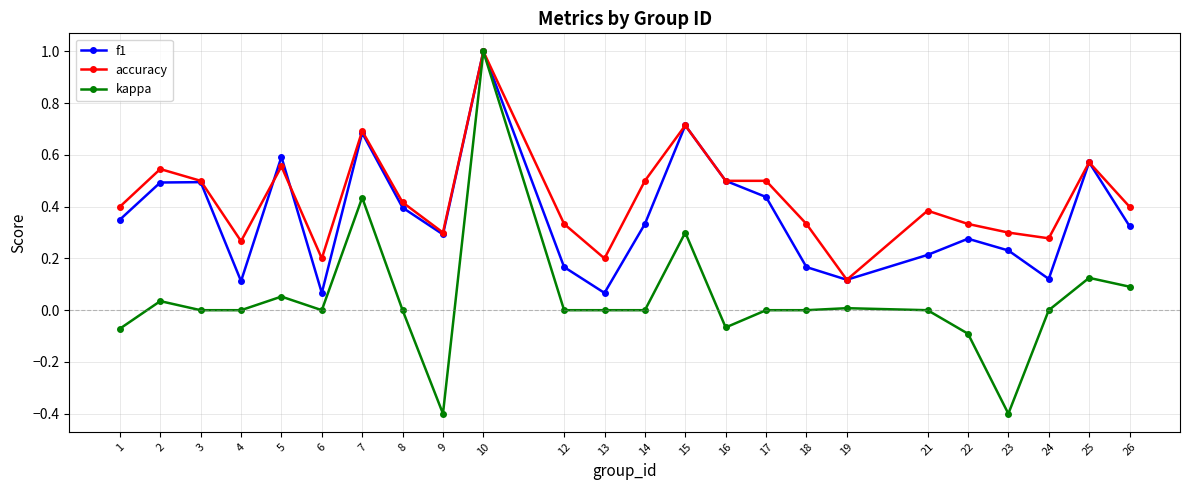

Which label corresponds to the largest value in the chart?

10